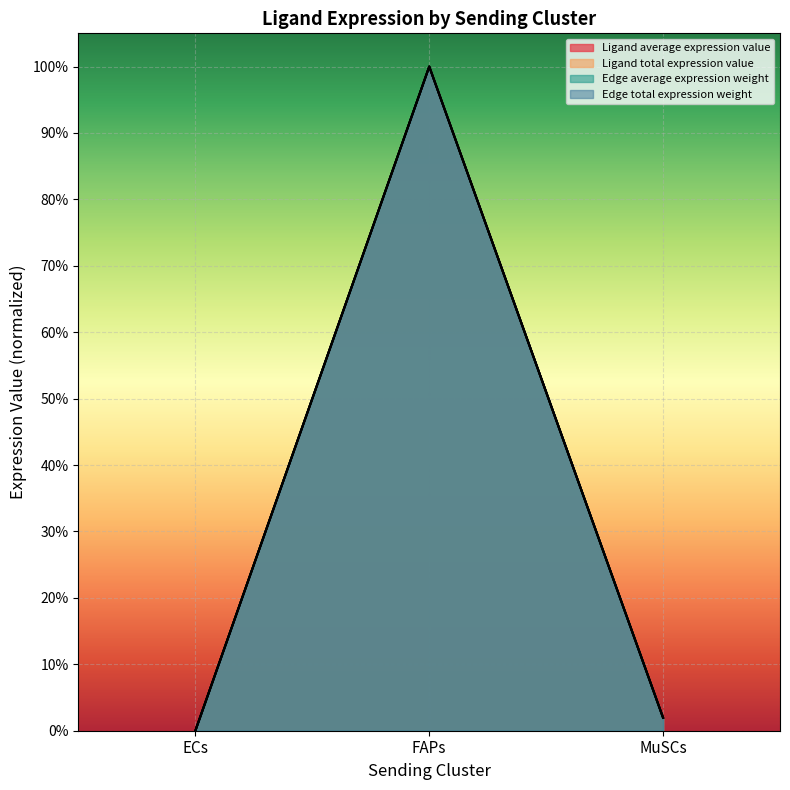

List the labels in order of Edge average expression weight value, largest first.

FAPs, MuSCs, ECs